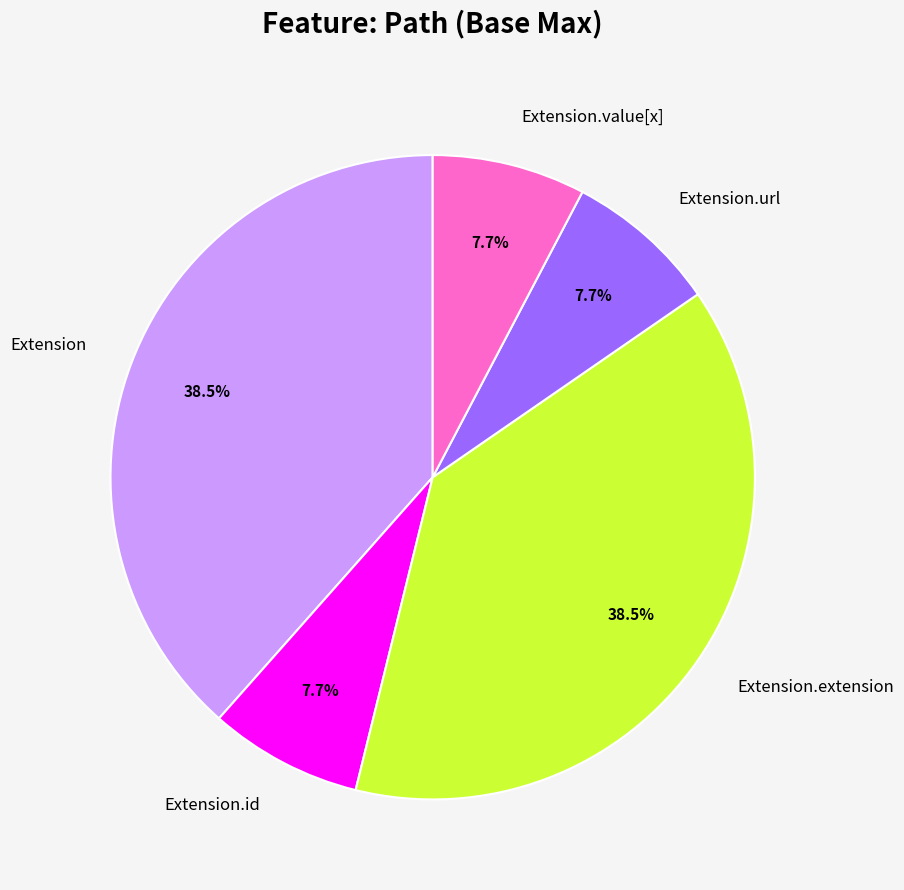

What portion of the pie excludes Extension?

61.5%